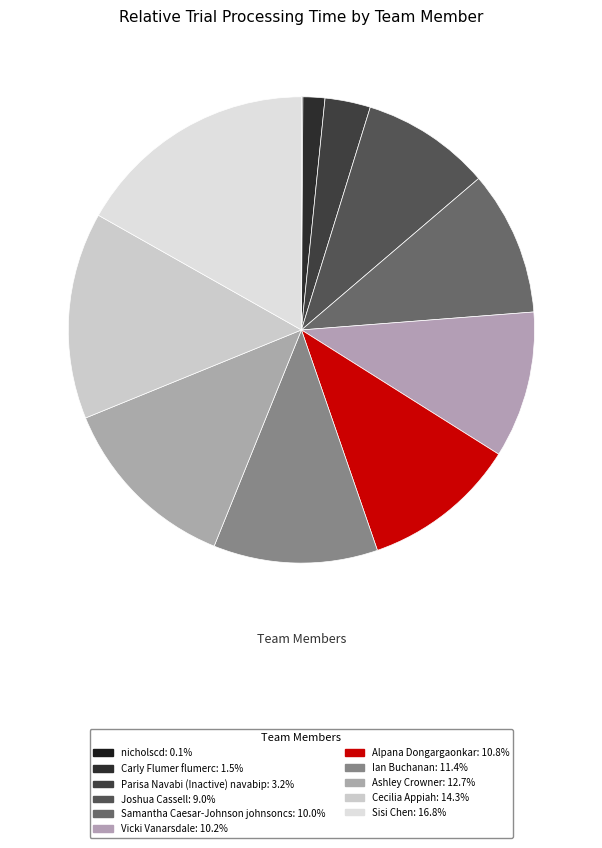

What percentage is the Alpana Dongargaonkar slice, to the nearest percent?

11%